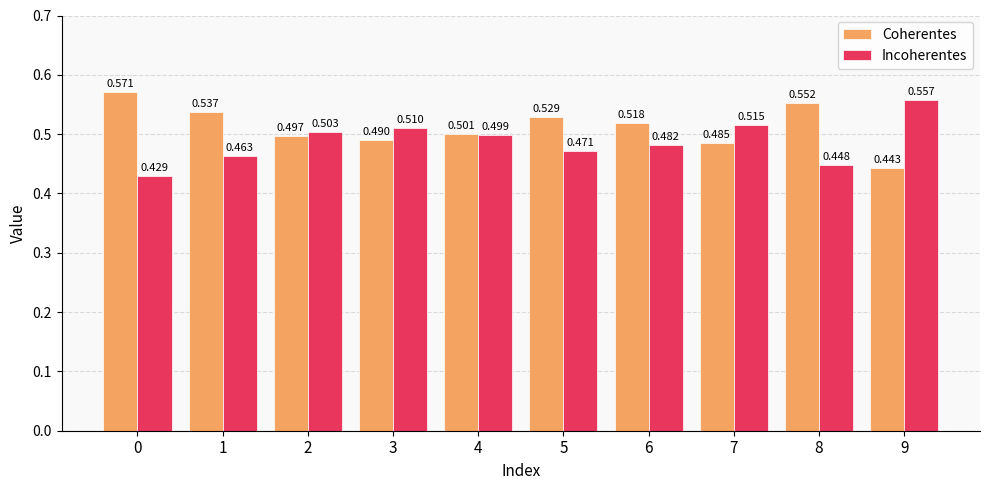

Is the value of Incoherentes at 6 greater than the value of Coherentes at 6?

No